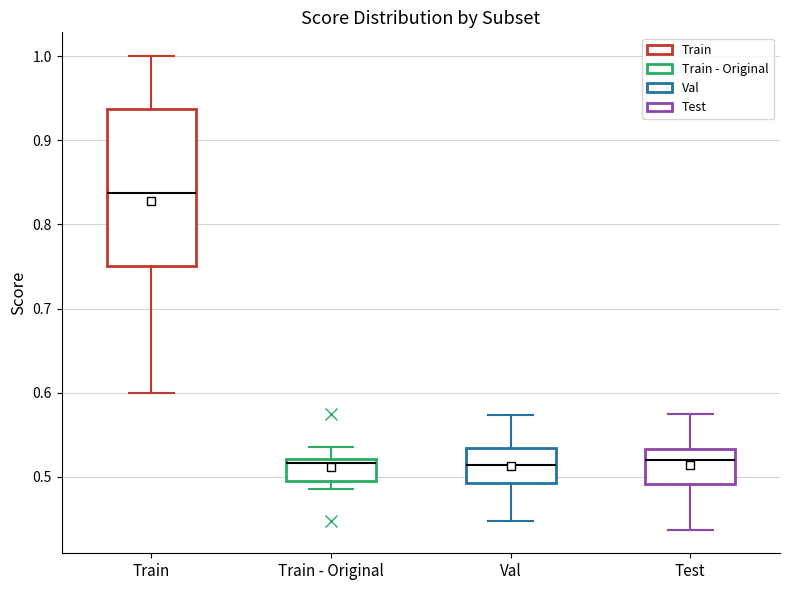

Reading left to right, read every box against the y-axis: the position of its median line, the range the box covers, and the ends of its whiskers. The values are not printed on the chart, so give them approximately, as read against the axis.

Train: median 0.84, box 0.75 to 0.94, whiskers 0.60 to 1.00
Train - Original: median 0.52 (just below the box's upper edge), box 0.49 to 0.52, whiskers 0.49 (just below the box's lower edge) to 0.54
Val: median 0.51, box 0.49 to 0.53, whiskers 0.45 to 0.57
Test: median 0.52, box 0.49 to 0.53, whiskers 0.44 to 0.58